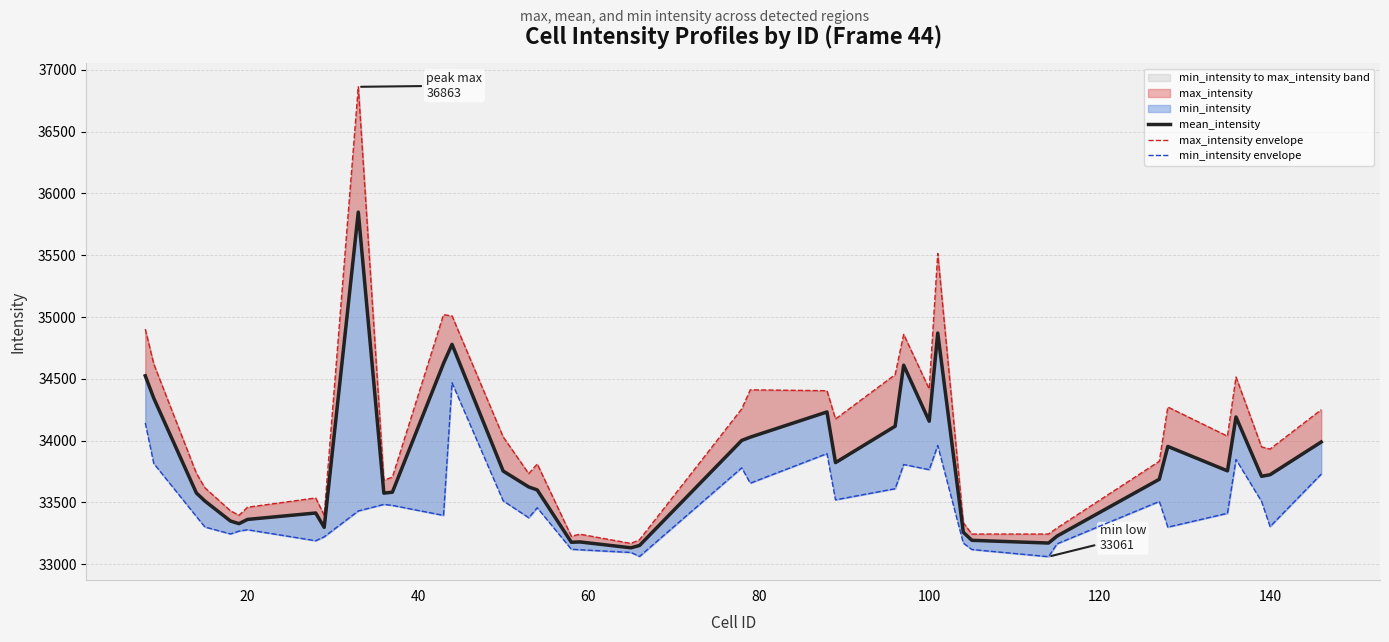

Rank the series by their average value, from lowest to highest.

min_intensity envelope, mean_intensity, max_intensity envelope